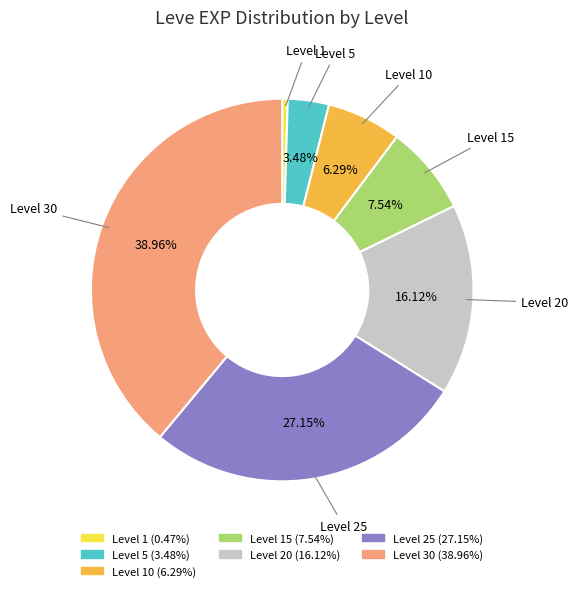

To the nearest percent, what is the average slice percentage?

14%